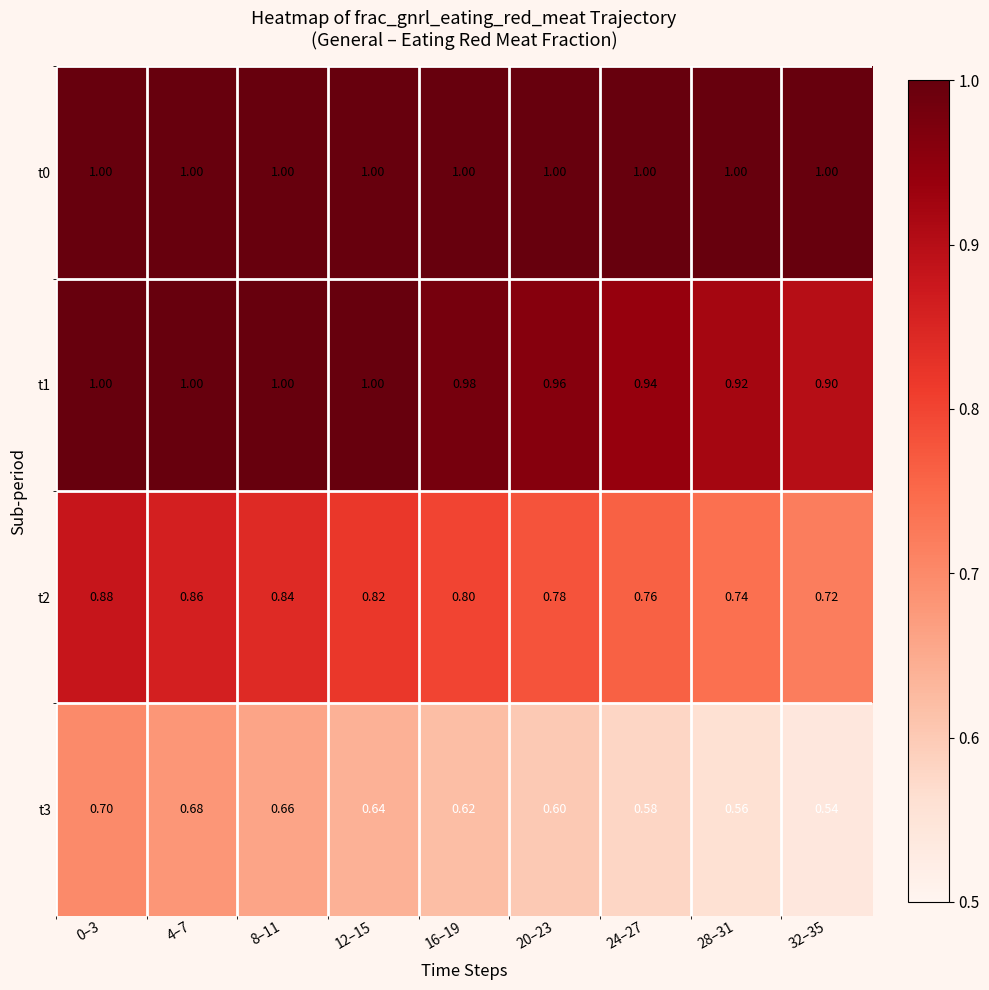

Is the value of t1 at 4–7 greater than the value of t2 at 12–15?

Yes